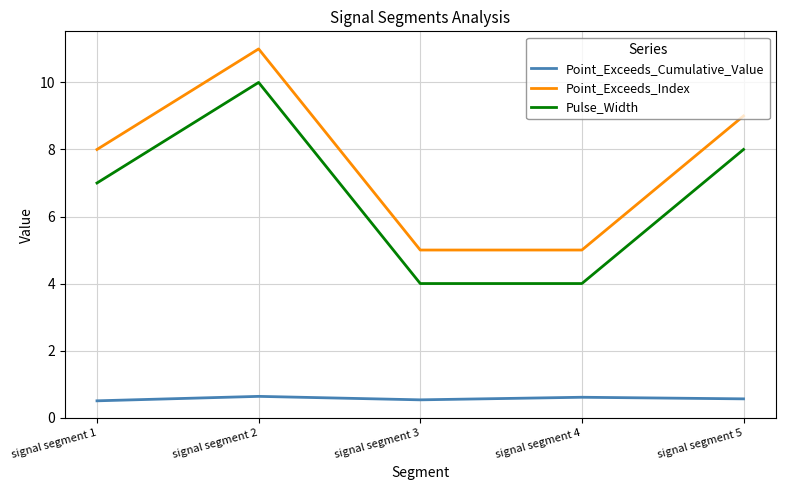

True or false: Pulse_Width has more than 1 interior local peaks.

False